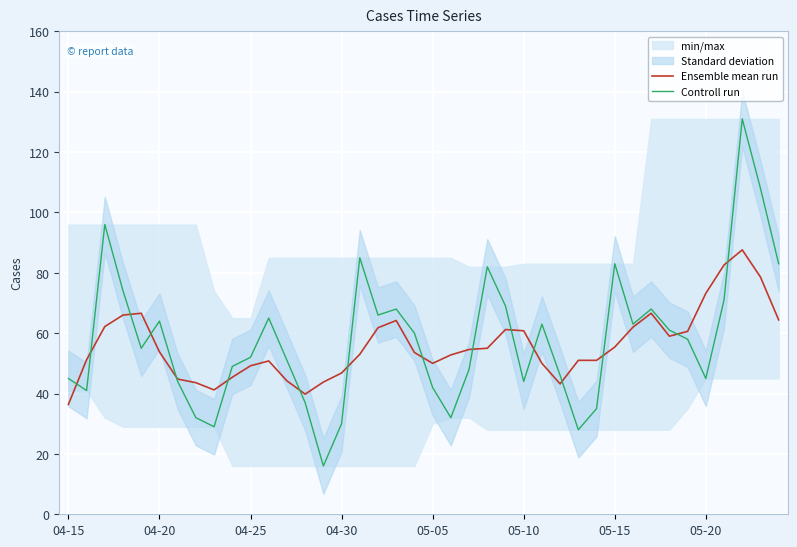

Which series has the largest range (max minus min)?

Controll run